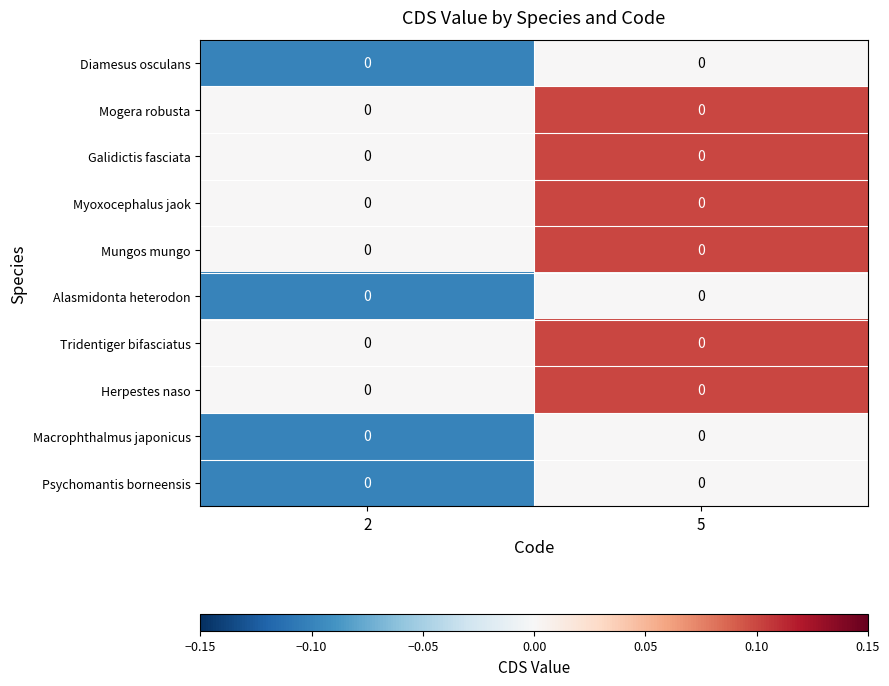

What is the difference between the maximum and minimum values in the Mogera robusta series?

0.1